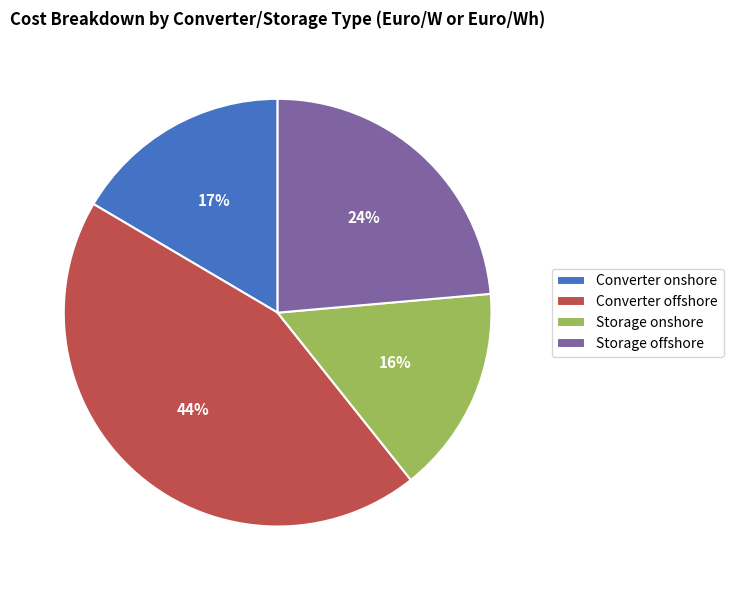

To the nearest percent, what is the difference between the Converter onshore and Storage onshore slice percentages?

1%